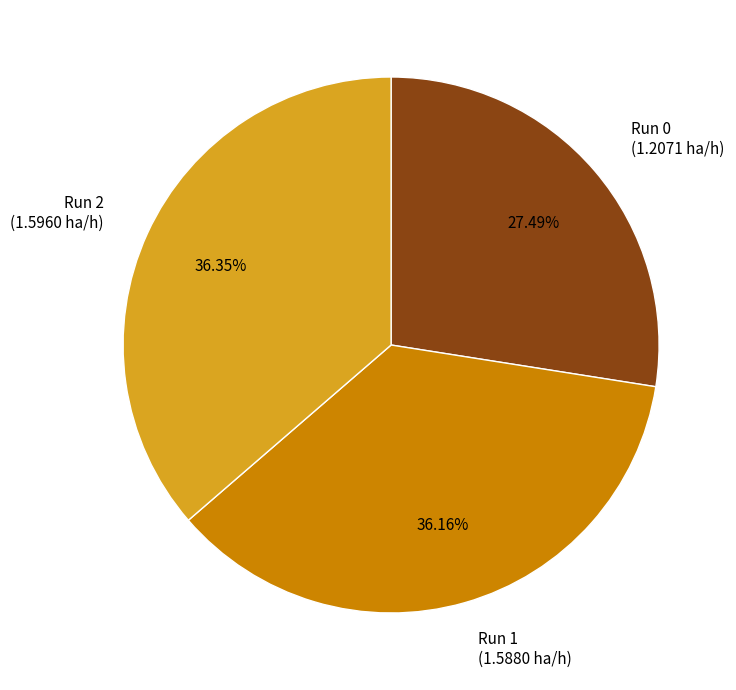

Is the sum of Run 2 and Run 0 greater than half?

Yes